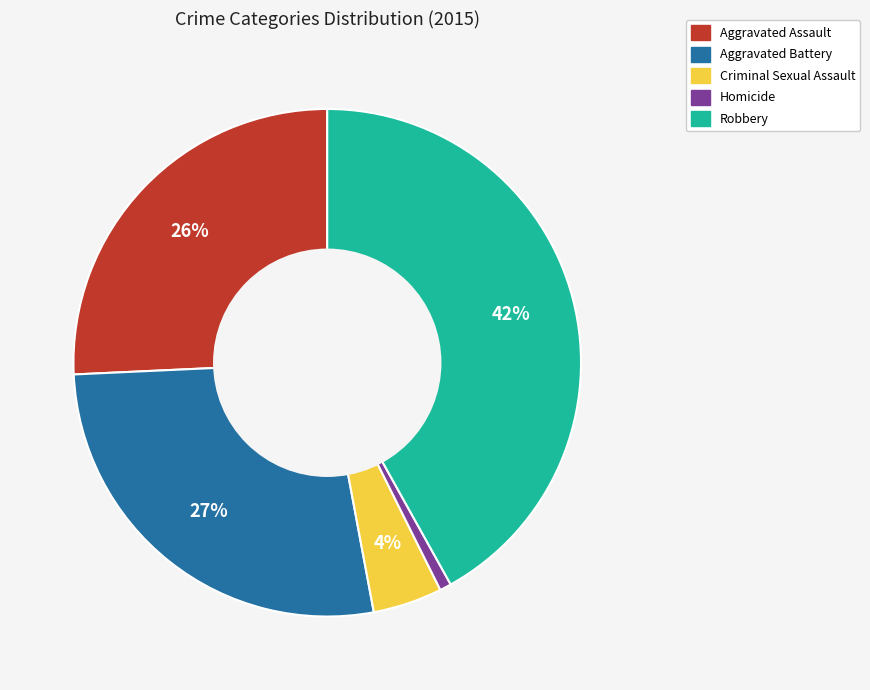

Does Aggravated Assault account for over 50% of the chart?

No